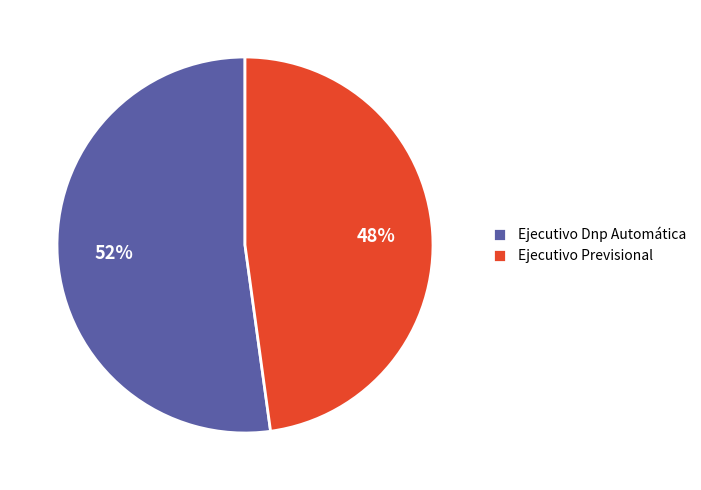

Rank the categories by value from highest to lowest.

Ejecutivo Dnp Automática, Ejecutivo Previsional